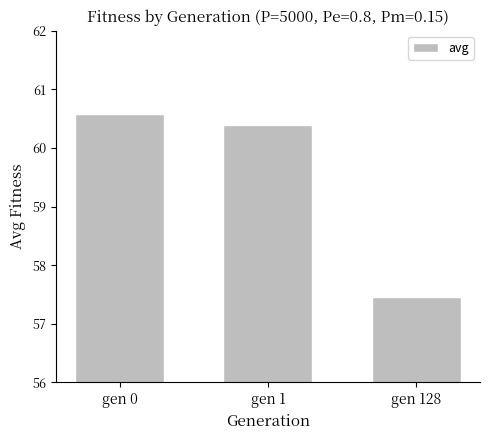

Rank the categories by value from lowest to highest.

gen 128, gen 1, gen 0